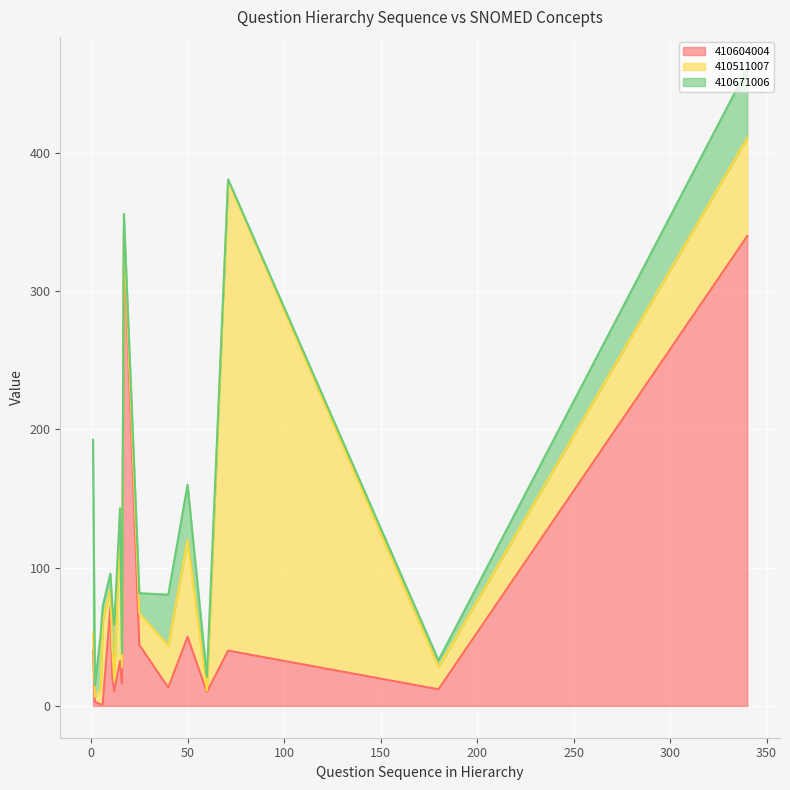

What is the highest value of the 410604004 series?

340.0